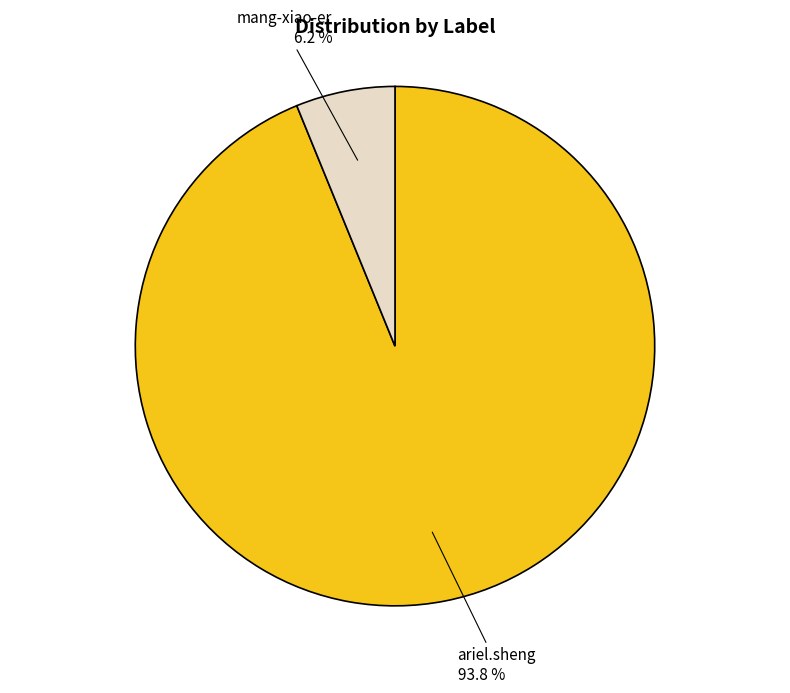

Is there any slice that represents more than half of the pie?

Yes